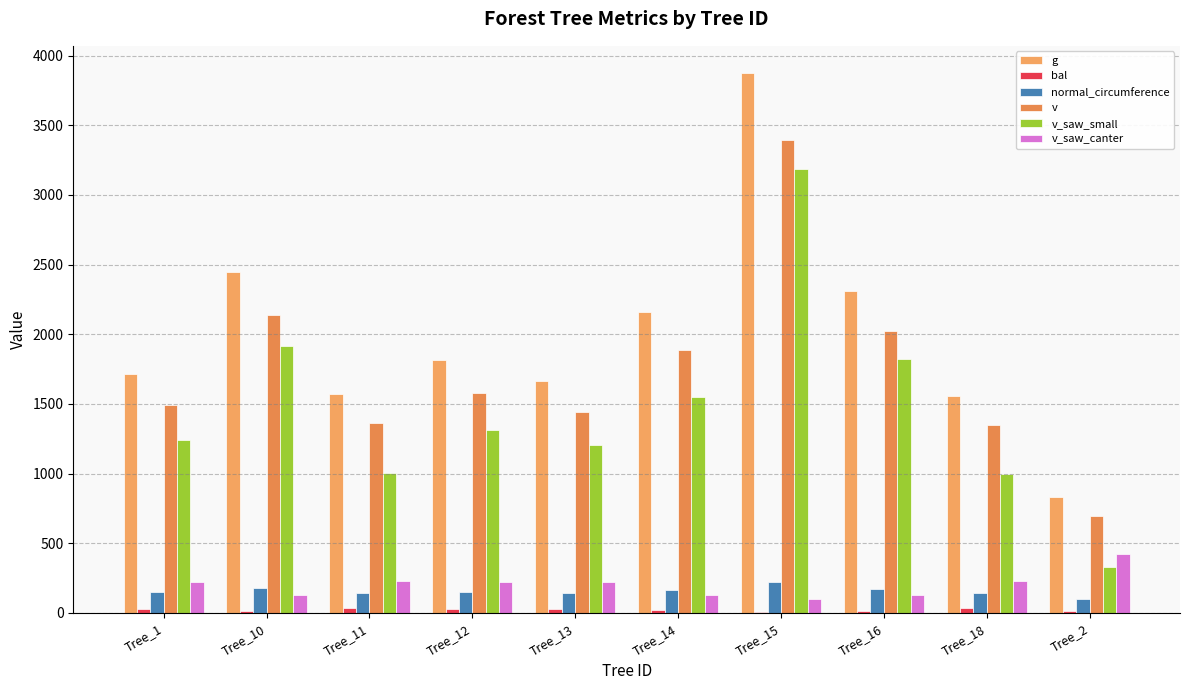

Are the bars grouped side by side (vs. stacked)?

Yes